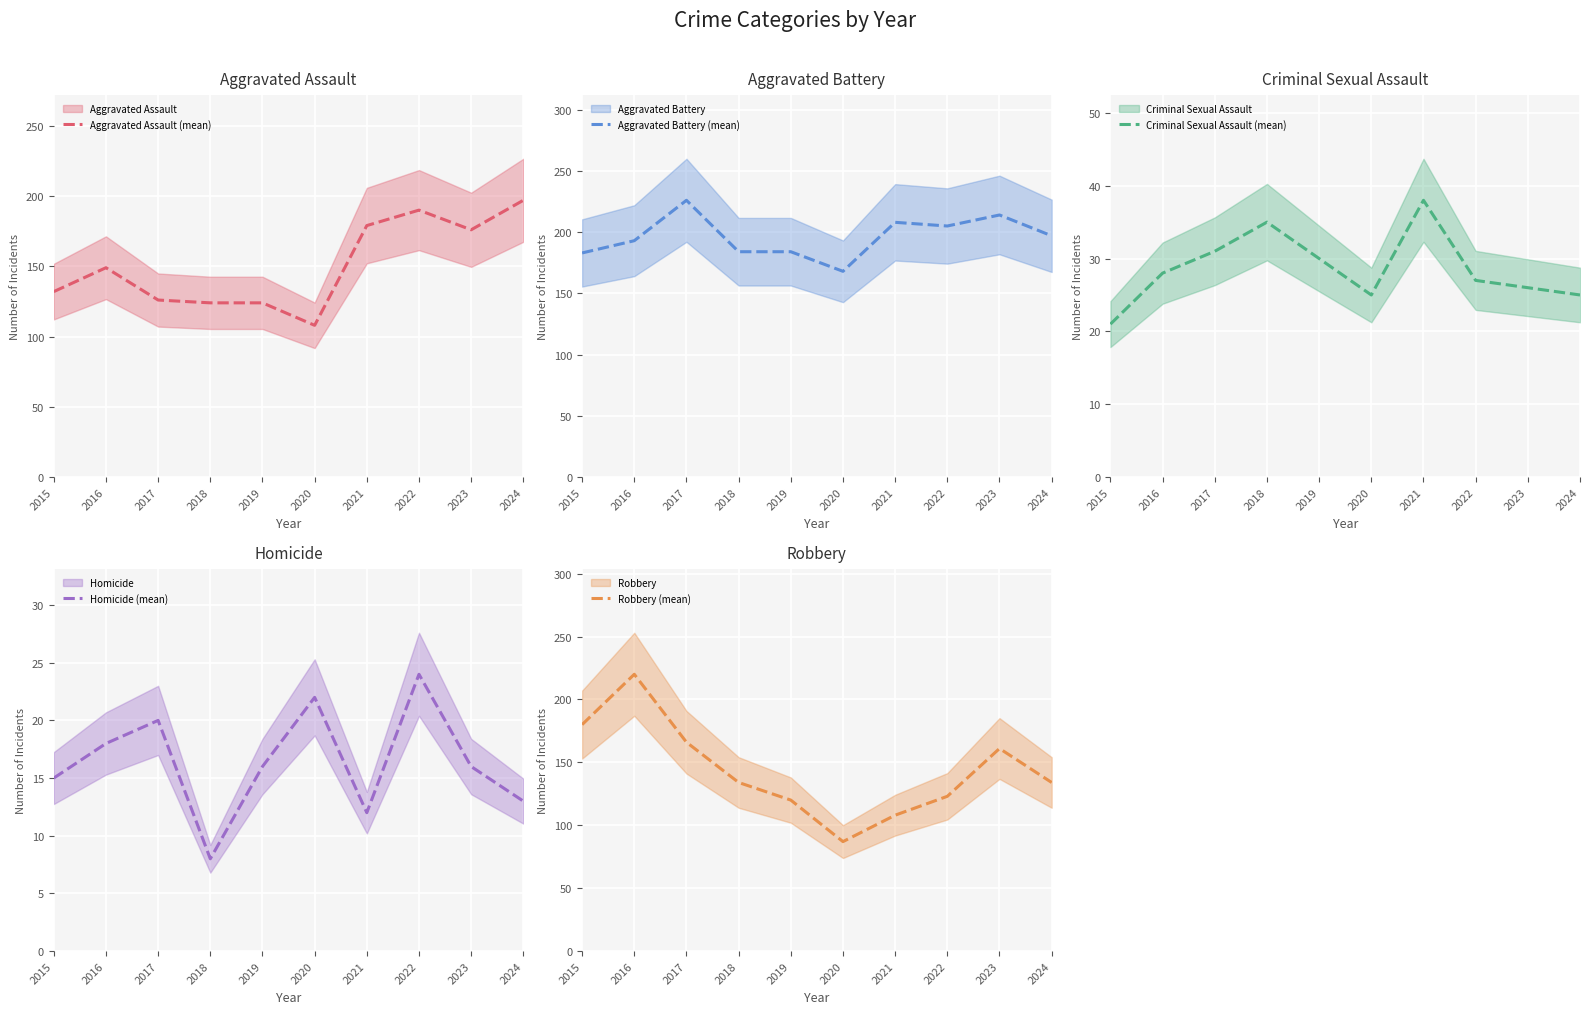

What is the sum of all Aggravated Battery (mean) values?

1962